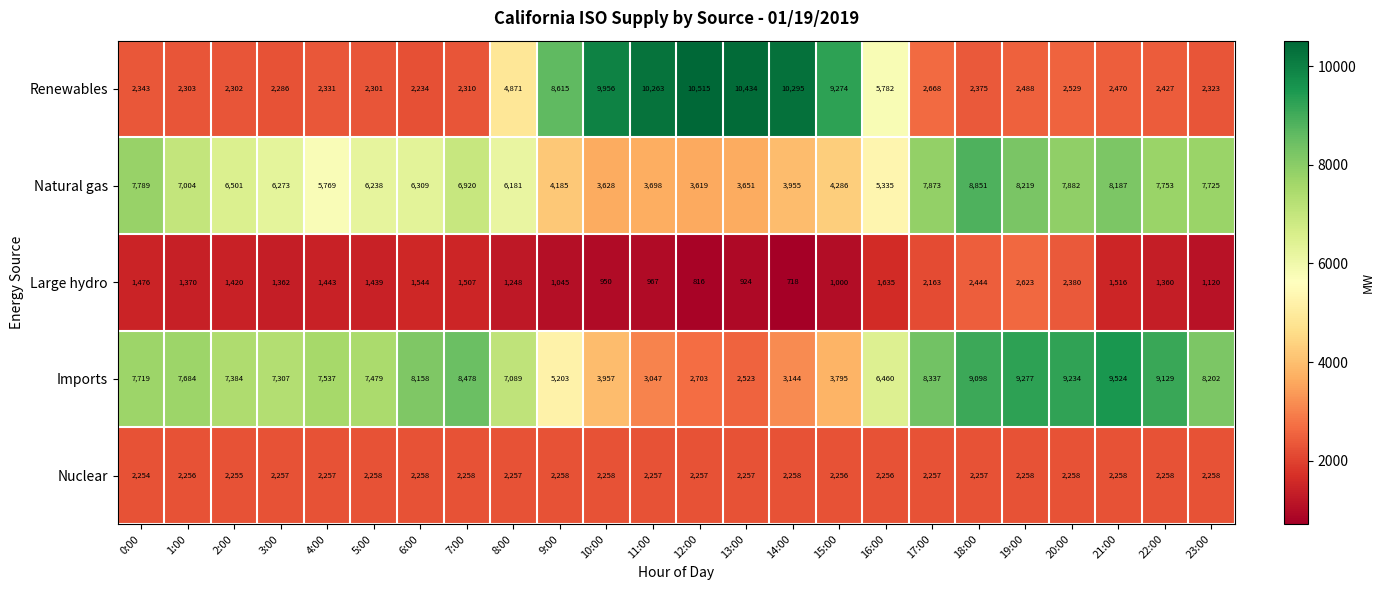

True or false: Natural gas has a value of 8187 at 21:00.

True